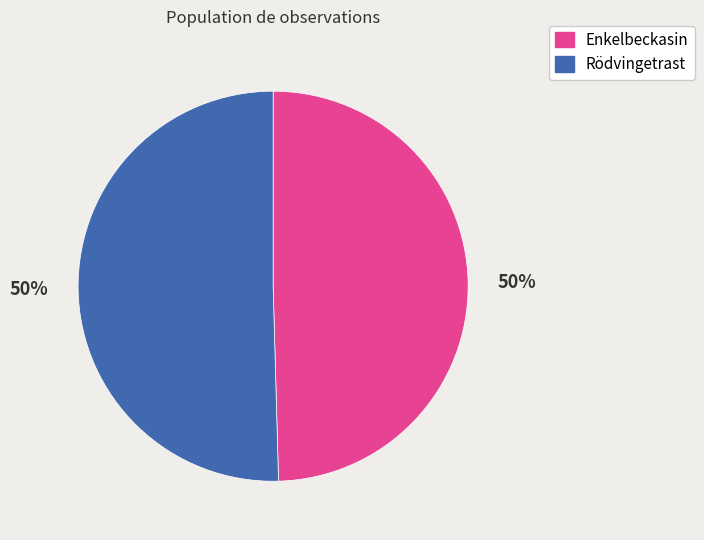

How many slices are in this pie chart?

2